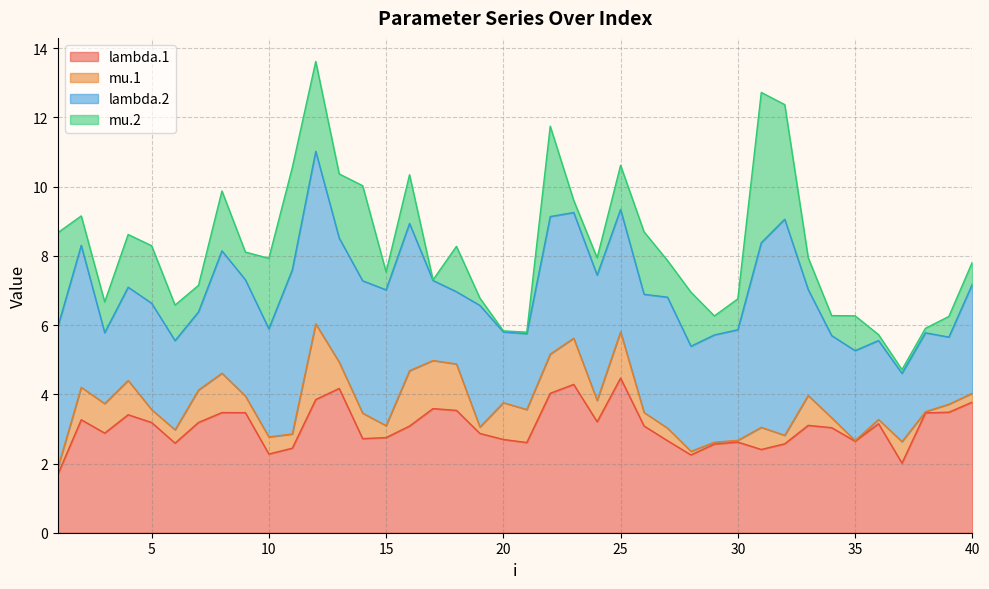

At 6, list the series in order from smallest to largest.

mu.1, mu.2, lambda.2, lambda.1